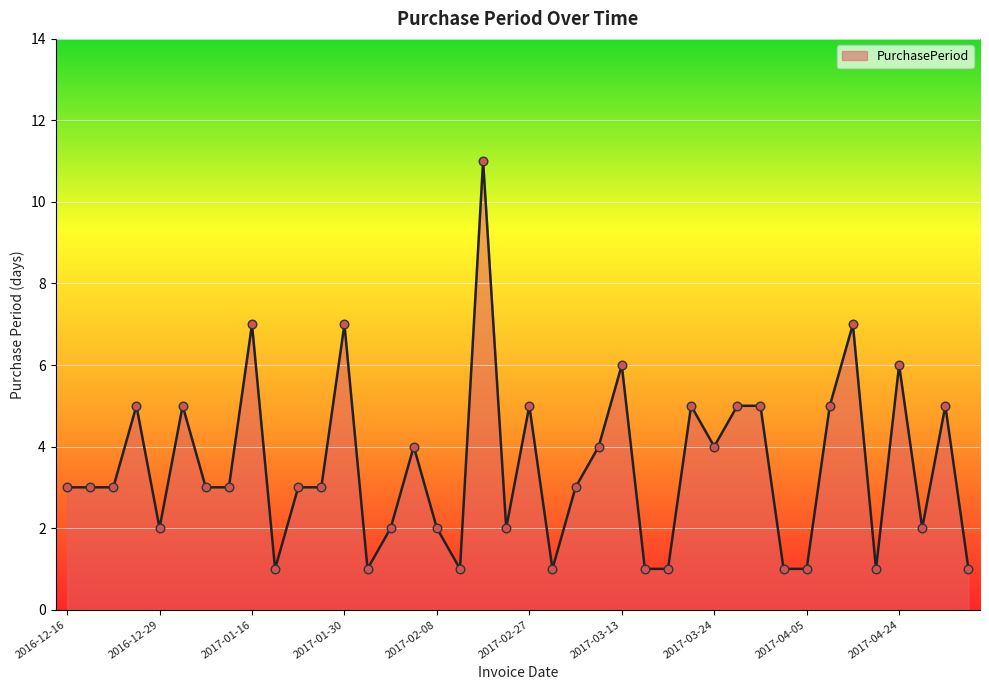

What is the difference between the maximum and minimum values?

10